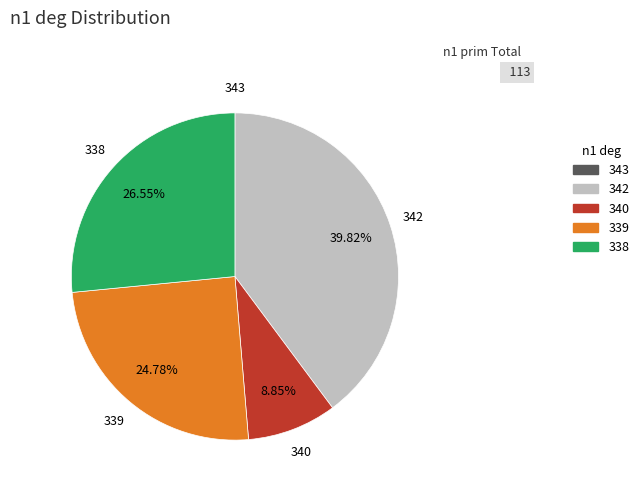

To the nearest percent, what portion does 338 represent?

27%